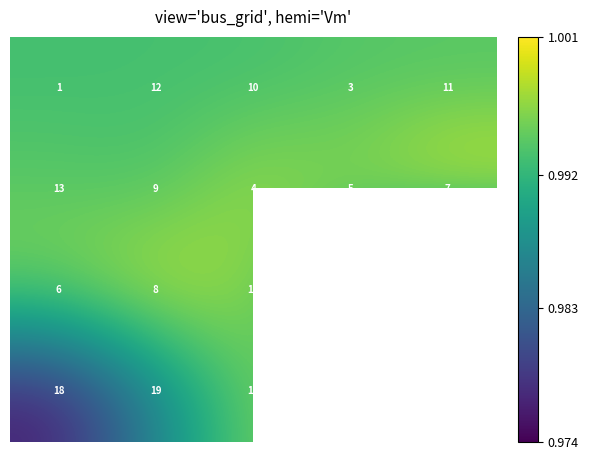

What is the smallest value displayed?

1.0